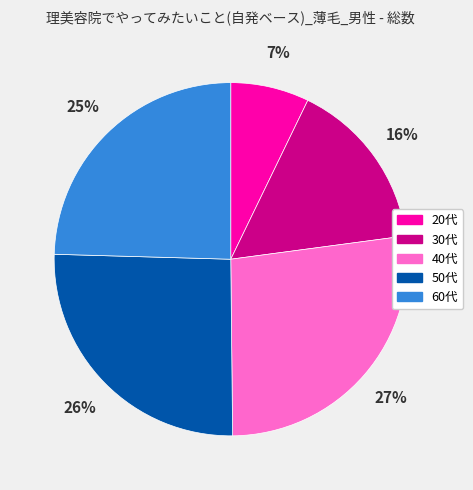

Approximately how many times larger is the value at 30代 compared to 60代?

0.6